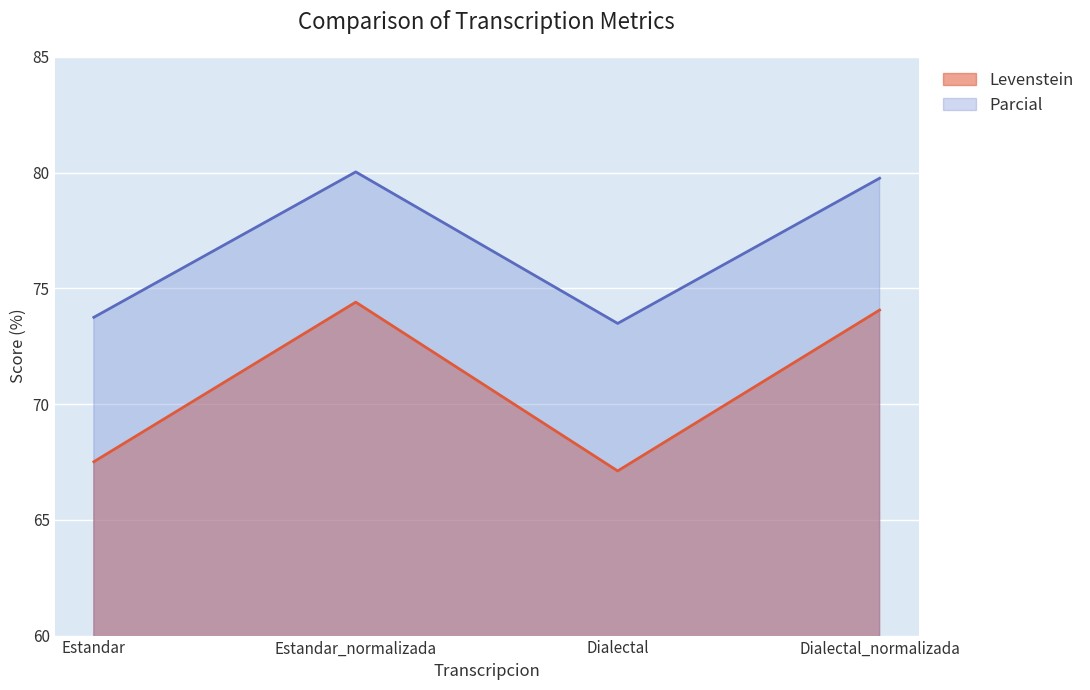

At which label does Parcial first exceed 79?

Estandar_normalizada